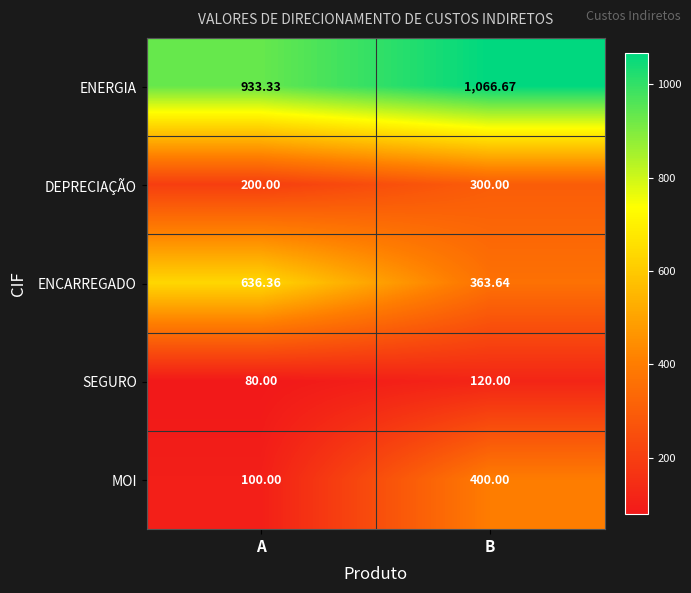

Between A and B, which series saw the biggest shift?

MOI